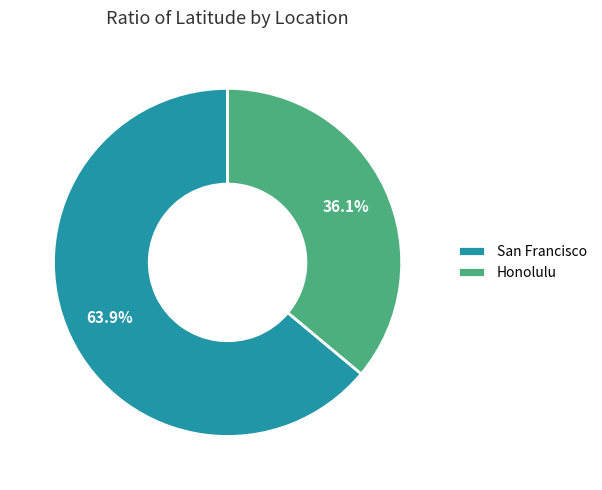

What percentage is the San Francisco slice, to the nearest percent?

64%